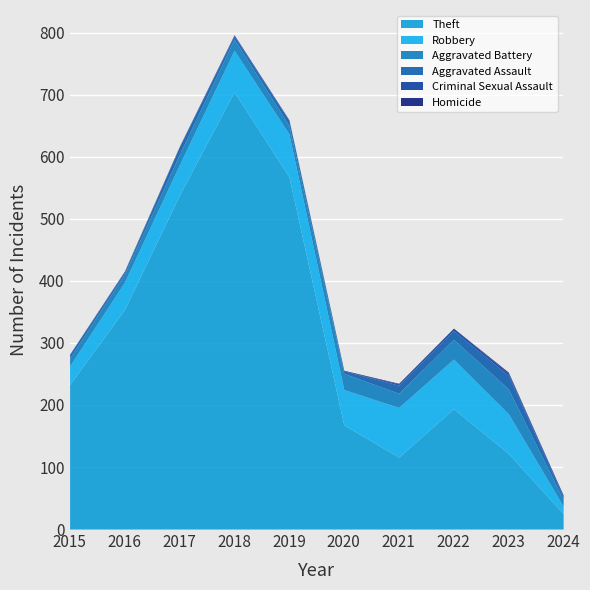

How many series are shown in this chart?

6